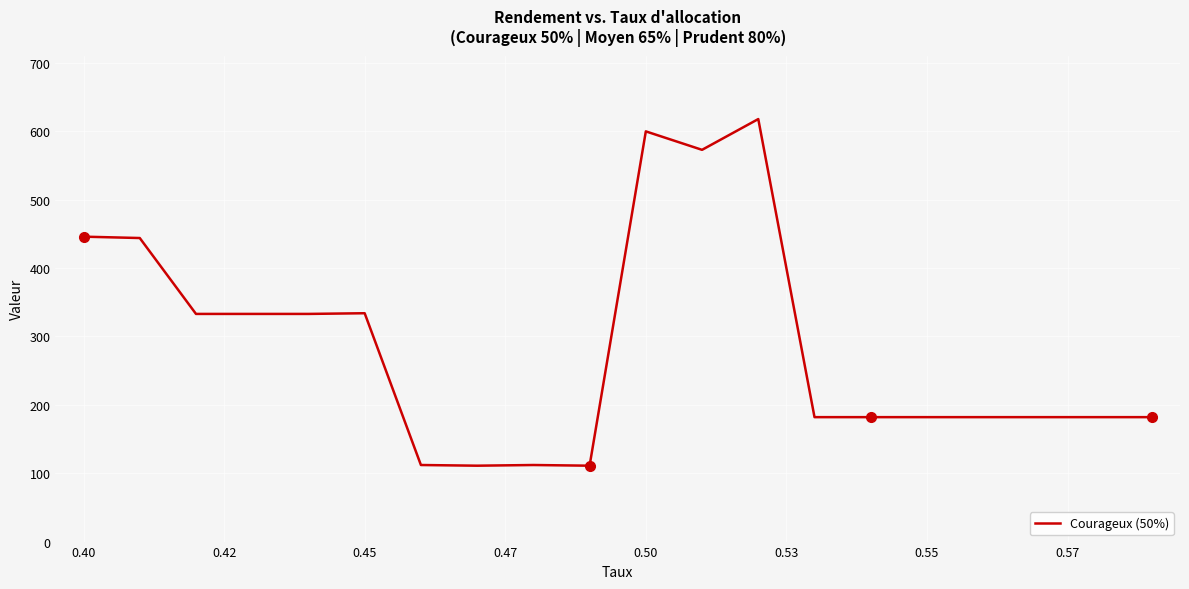

What is the minimum value shown in the chart?

111